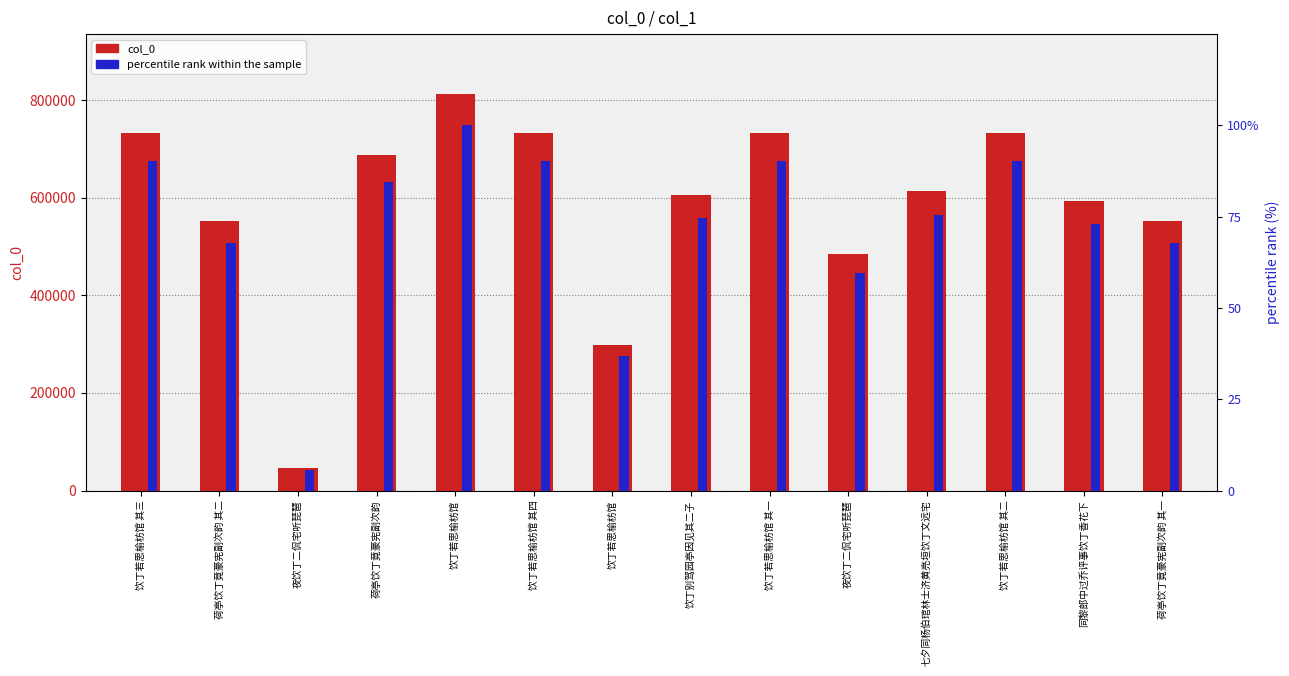

Where is col_0 nearest to the value 430263?

夜饮丁二侃宅听琵琶